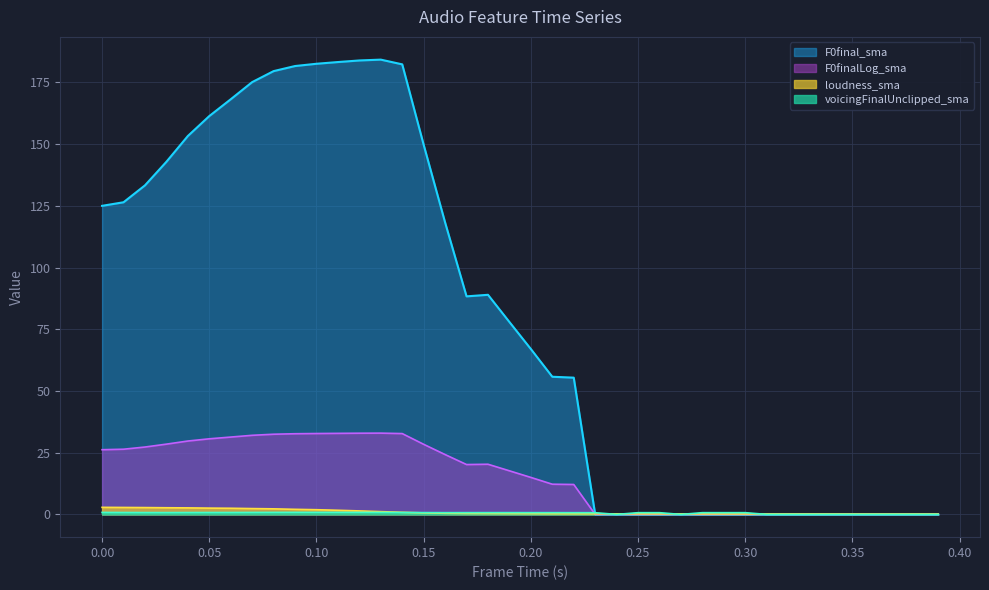

Reading right to left, extract all data points from this chart.

loudness_sma: 0.2	0.2	0.2	0.2	0.2	0.2	0.2	0.2	0.2	0.2	0.2	0.2	0.2	0.2	0.2	0.2	0.2	0.3	0.3	0.3	0.3	0.4	0.4	0.5	0.6	0.9	1.1	1.4	1.7	1.9	2.1	2.3	2.4	2.5	2.6	2.6	2.7	2.8	2.8	2.9
voicingFinalUnclipped_sma: 0.0	0.0	0.0	0.0	0.0	0.0	0.0	0.0	0.0	0.7	0.7	0.7	0.0	0.7	0.7	0.0	0.7	0.7	0.7	0.7	0.7	0.7	0.7	0.7	0.7	0.8	0.8	0.8	0.8	0.8	0.8	0.8	0.8	0.8	0.8	0.8	0.7	0.7	0.8	0.8
F0final_sma: 0.0	0.0	0.0	0.0	0.0	0.0	0.0	0.0	0.0	0.0	0.0	0.0	0.0	0.0	0.0	0.0	0.0	55.4	55.8	67.0	77.9	89.0	88.3	118.2	149.7	182.3	184.2	183.9	183.2	182.5	181.6	179.6	175.1	168.1	161.3	153.3	142.8	133.3	126.4	125.0
F0finalLog_sma: 0.0	0.0	0.0	0.0	0.0	0.0	0.0	0.0	0.0	0.0	0.0	0.0	0.0	0.0	0.0	0.0	0.0	12.1	12.2	15.0	17.7	20.3	20.2	24.2	28.4	32.7	32.9	32.9	32.8	32.8	32.7	32.5	32.0	31.3	30.6	29.7	28.5	27.3	26.4	26.2